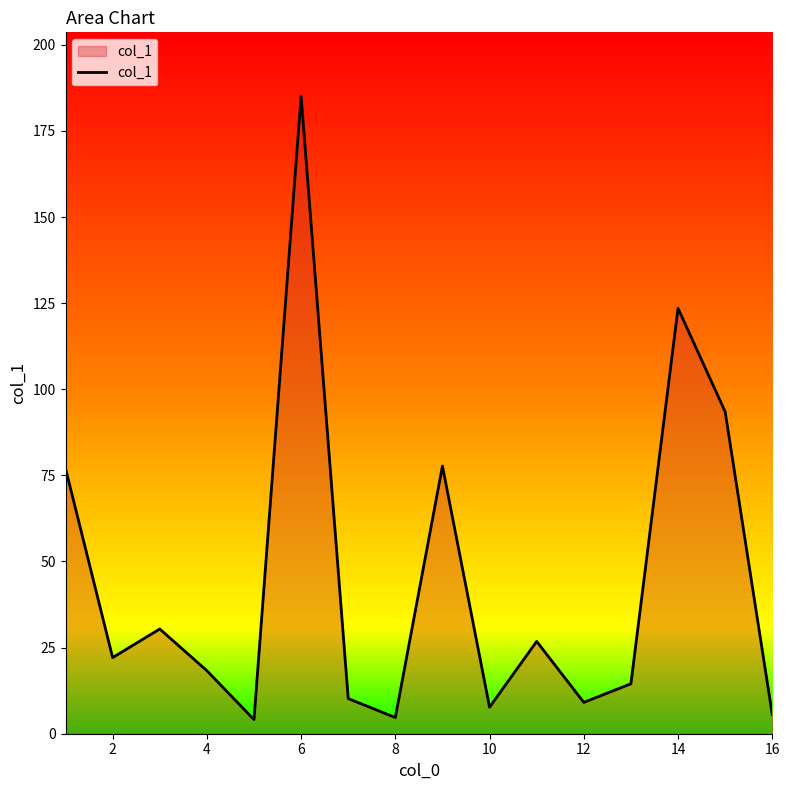

What is the difference between the maximum and minimum values?

181.0